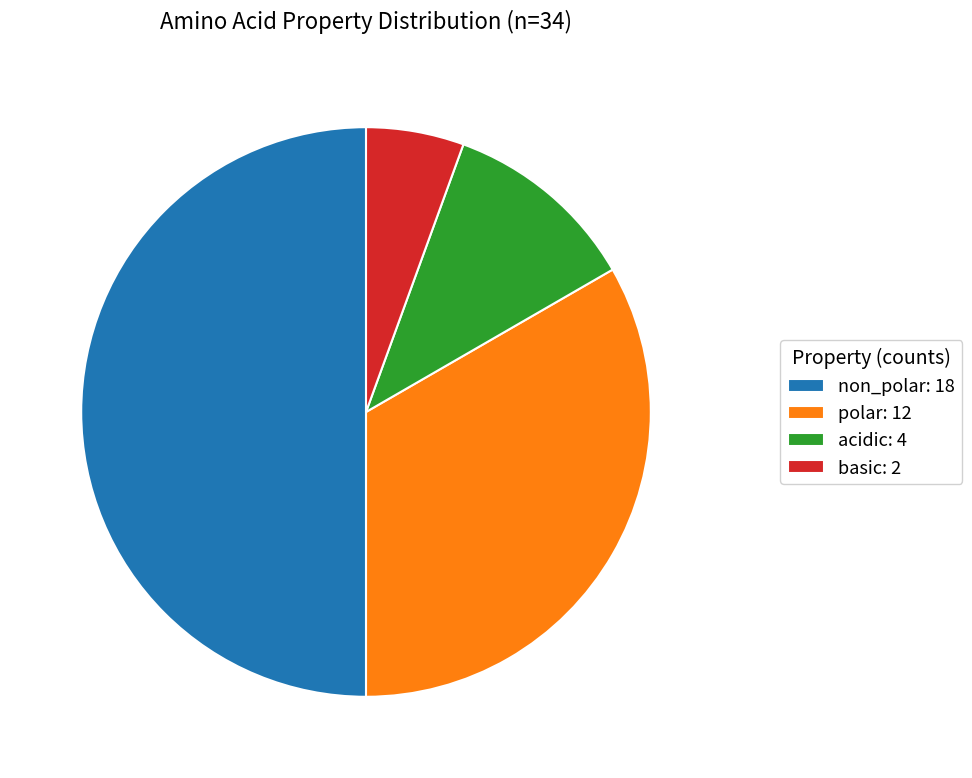

Which has a higher value, basic: 2 or acidic: 4?

acidic: 4